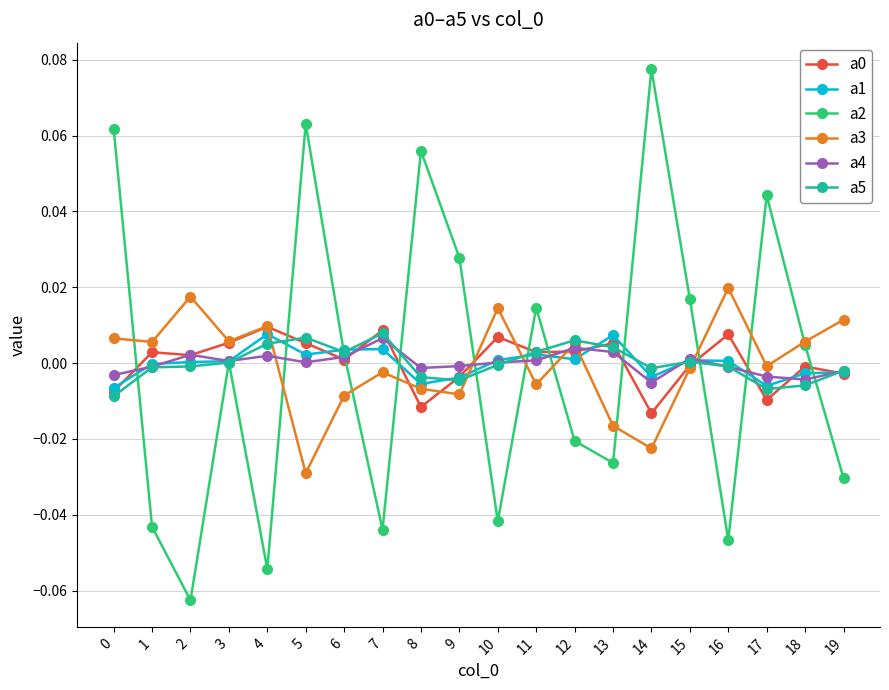

Which series has the widest spread of values?

a2